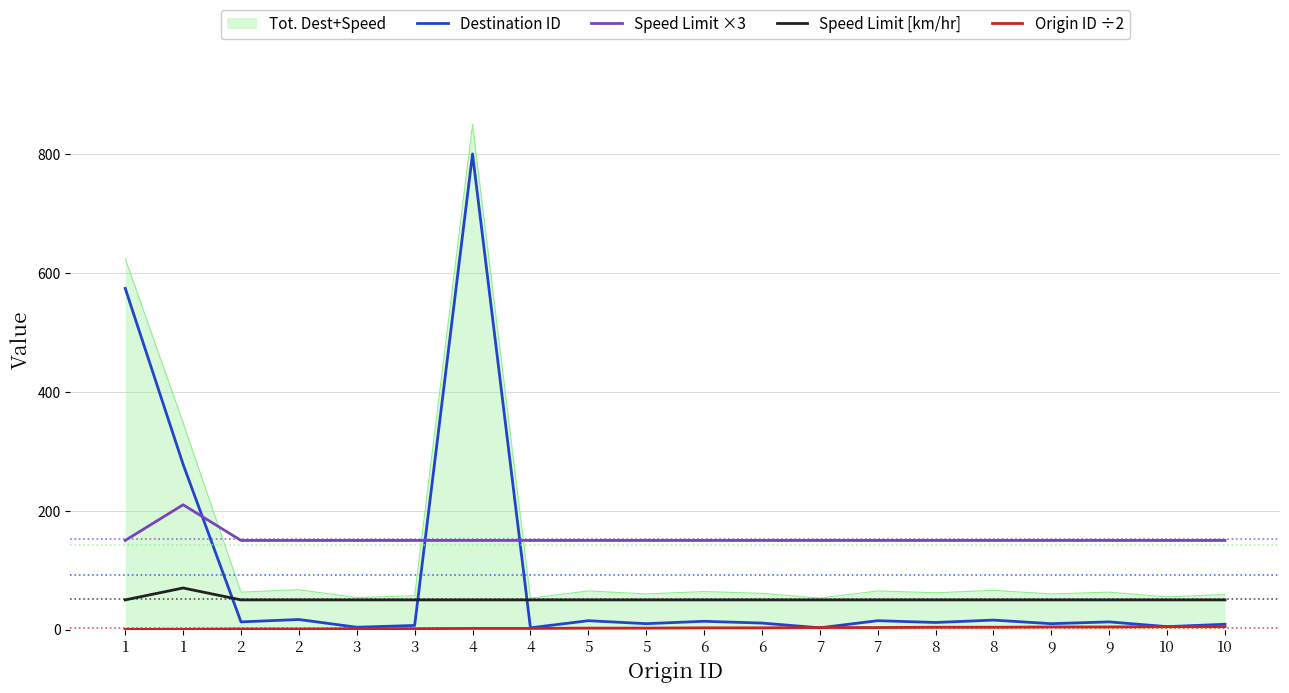

Reading left to right, extract all data points from this chart.

Destination ID: 574.0	278.0	13.0	17.0	4.0	7.0	800.0	3.0	15.0	10.0	14.0	11.0	3.0	15.0	12.0	16.0	10.0	13.0	5.0	9.0
Speed Limit ×3: 150.0	210.0	150.0	150.0	150.0	150.0	150.0	150.0	150.0	150.0	150.0	150.0	150.0	150.0	150.0	150.0	150.0	150.0	150.0	150.0
Speed Limit [km/hr]: 50.0	70.0	50.0	50.0	50.0	50.0	50.0	50.0	50.0	50.0	50.0	50.0	50.0	50.0	50.0	50.0	50.0	50.0	50.0	50.0
Origin ID ÷2: 0.5	0.5	1.0	1.0	1.5	1.5	2.0	2.0	2.5	2.5	3.0	3.0	3.5	3.5	4.0	4.0	4.5	4.5	5.0	5.0